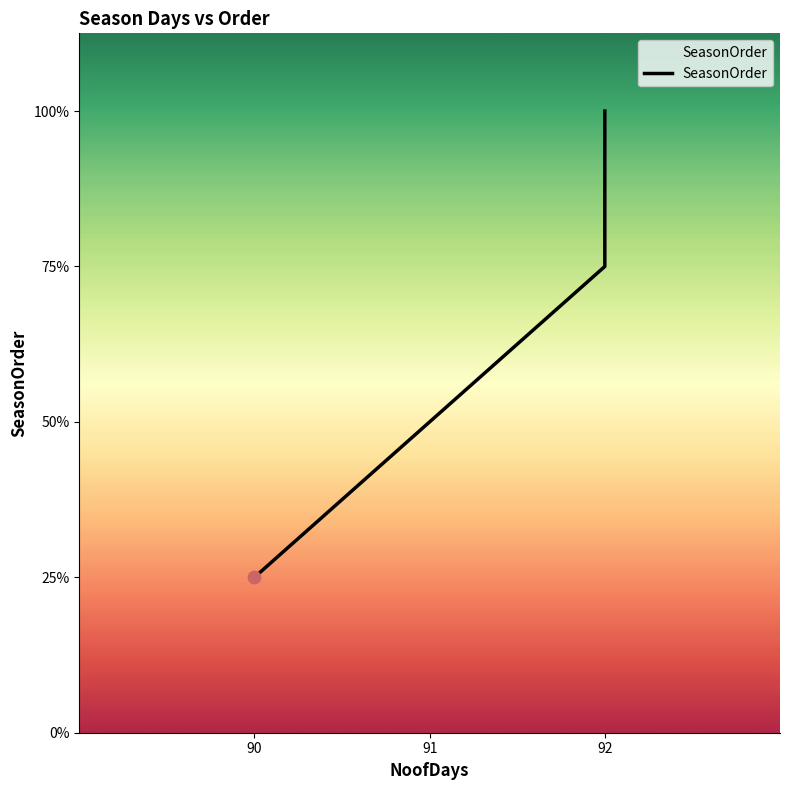

What is the change in value from 90 to 91?

+1